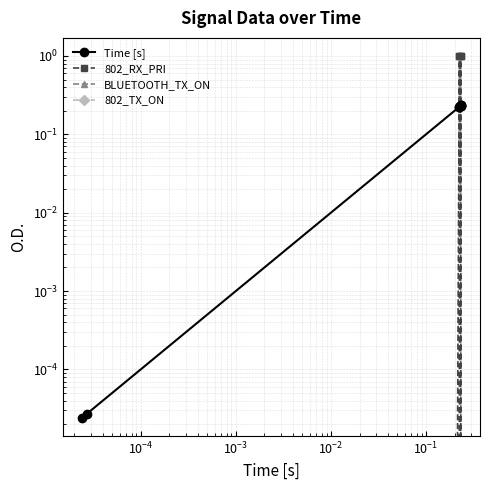

True or false: 802_RX_PRI and BLUETOOTH_TX_ON intersect in this chart.

False